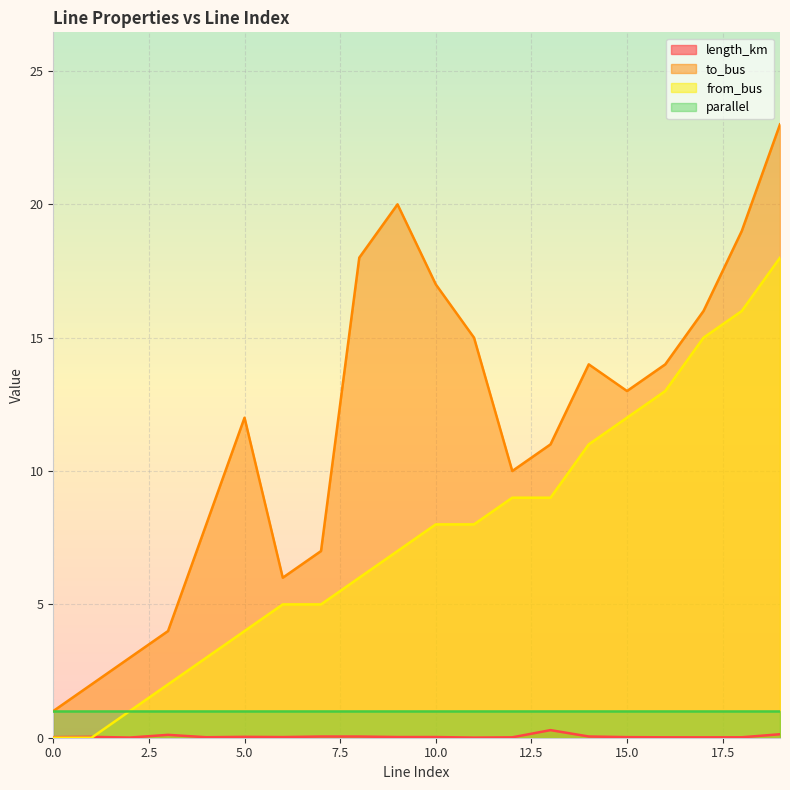

What is the approximate value of to_bus at 10.0?

17.0